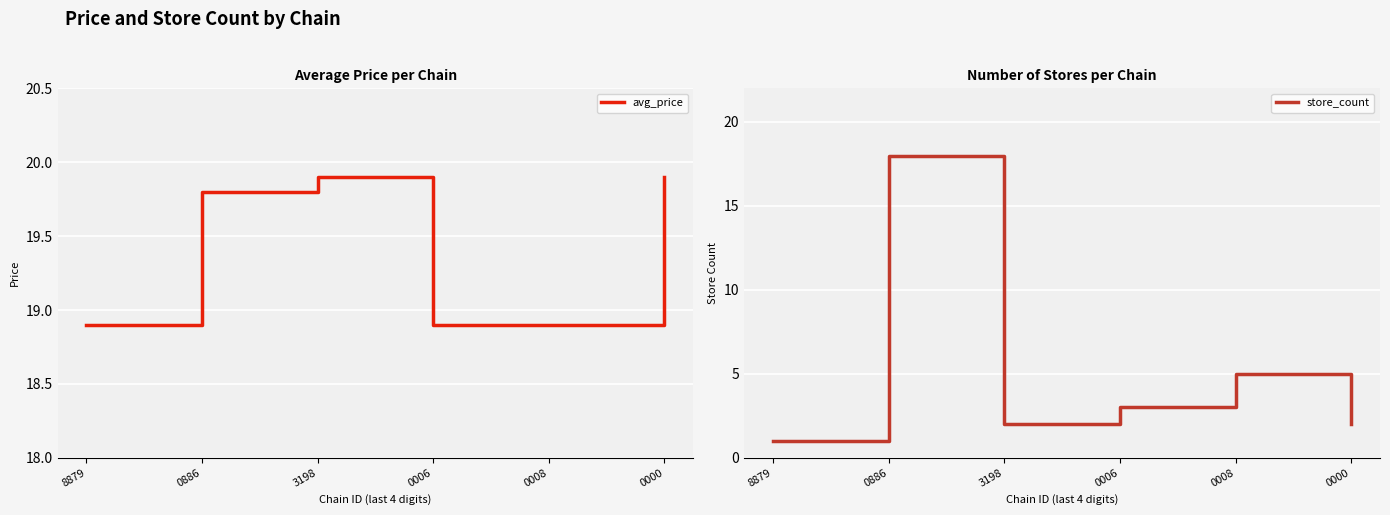

Rank the series at 3198 from lowest to highest value.

store_count, avg_price